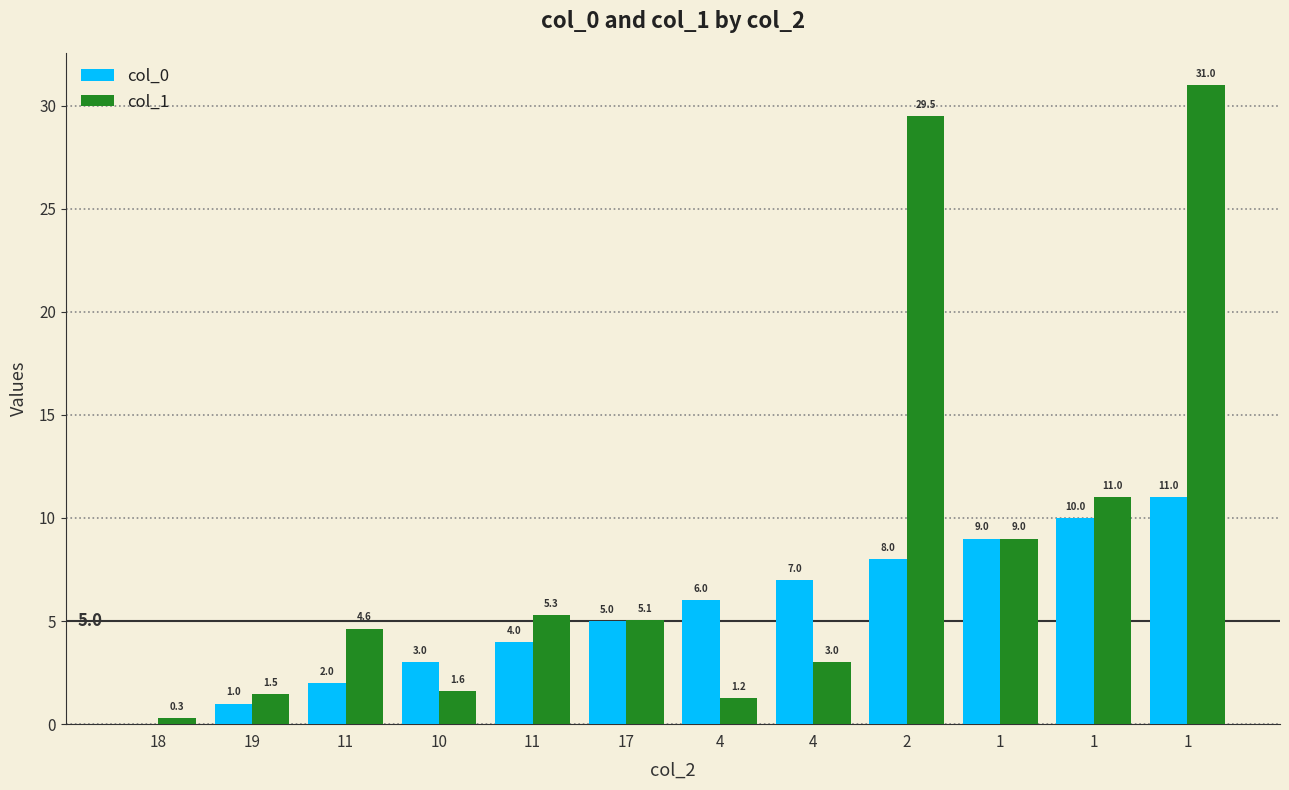

What is the total value across all series at 4?

7.2